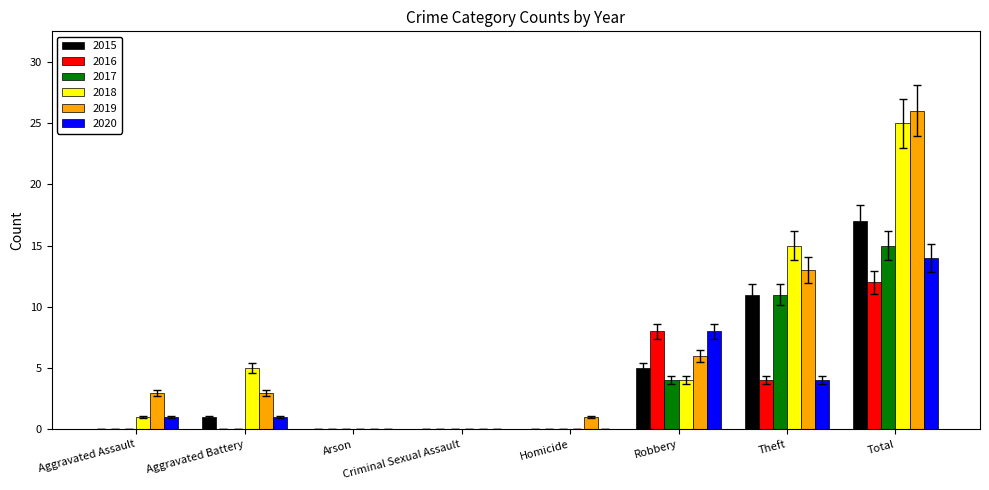

Where is 2017 nearest to the value 7?

Robbery